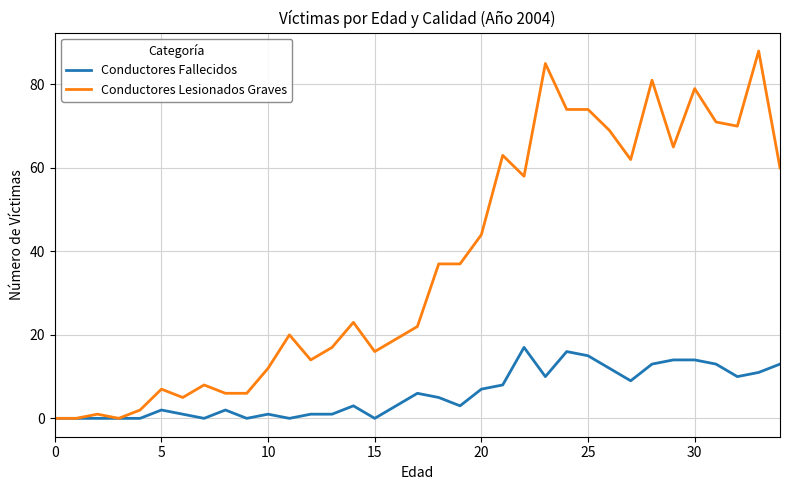

List the series in order of their overall mean, highest first.

Conductores Lesionados Graves, Conductores Fallecidos